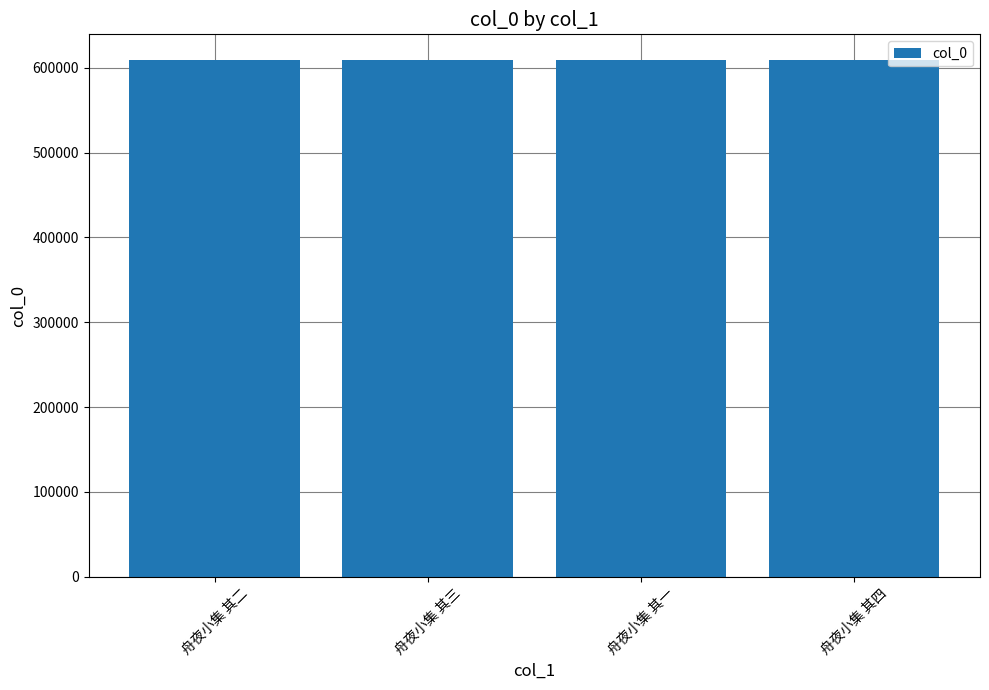

What is the average value?

609016